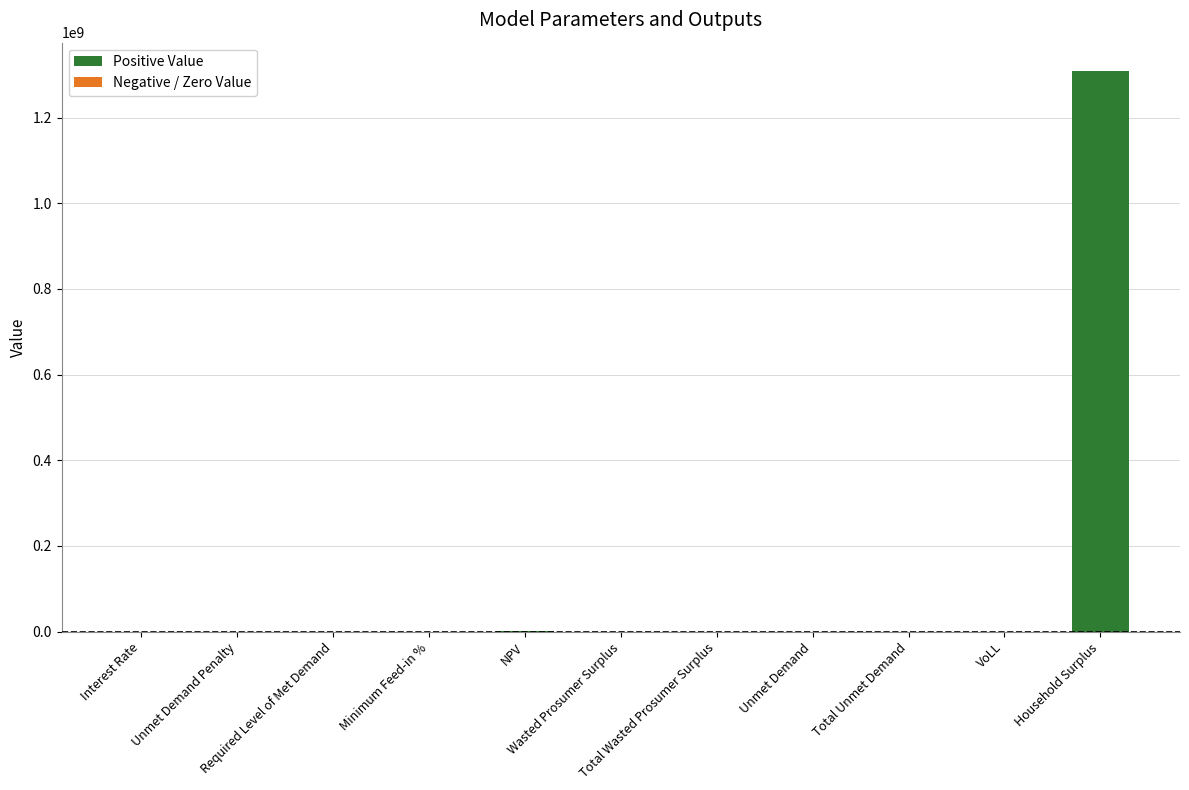

What is the difference between the values at Interest Rate and Total Unmet Demand?

30878.1